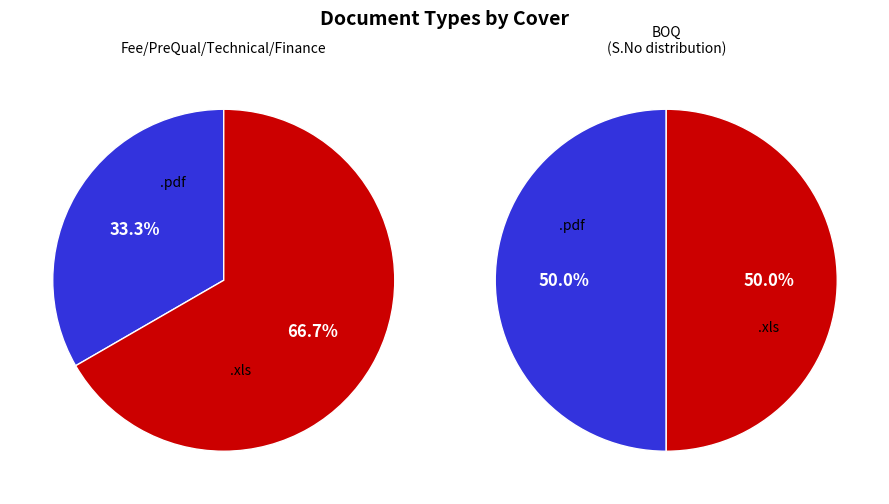

Rank the categories by value from lowest to highest.

.xls, .pdf